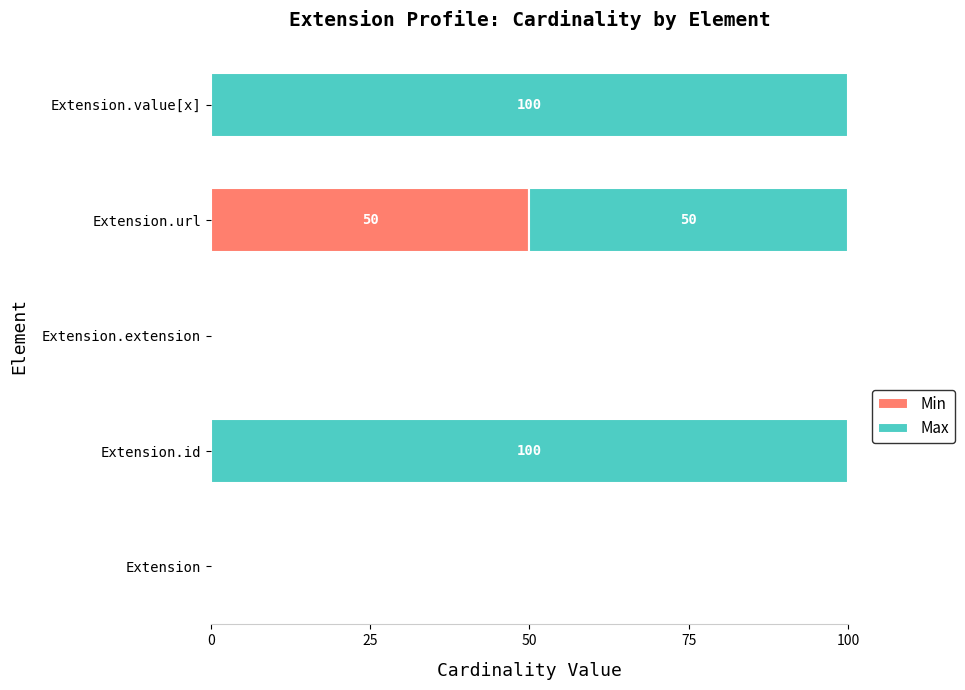

The value of Min at Extension.url is 30. True or false?

False